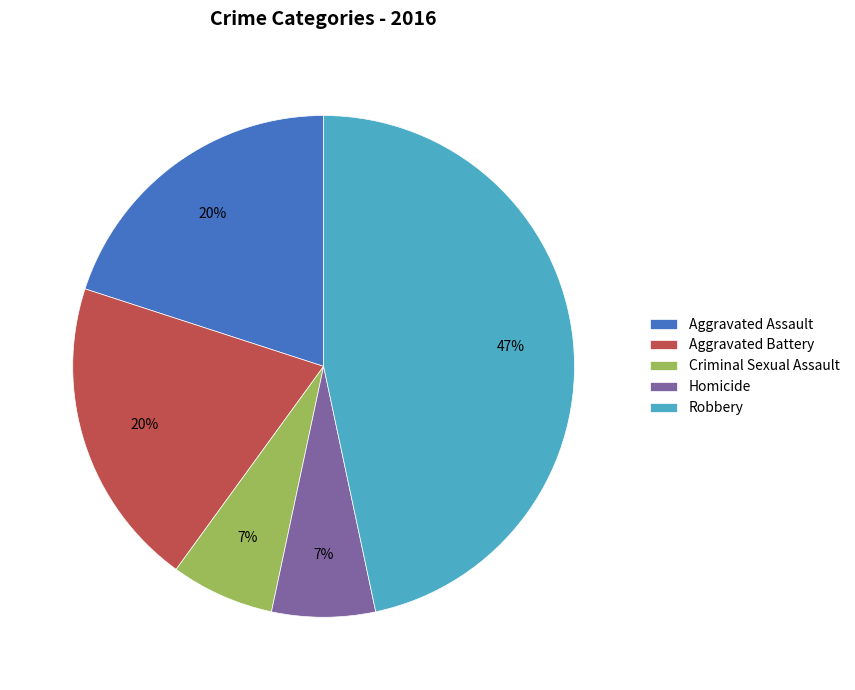

Which slice is the largest?

Robbery